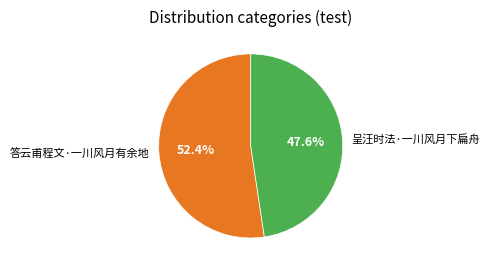

To the nearest percent, what percentage of the pie is 答云甫程文·一川风月有余地?

52%